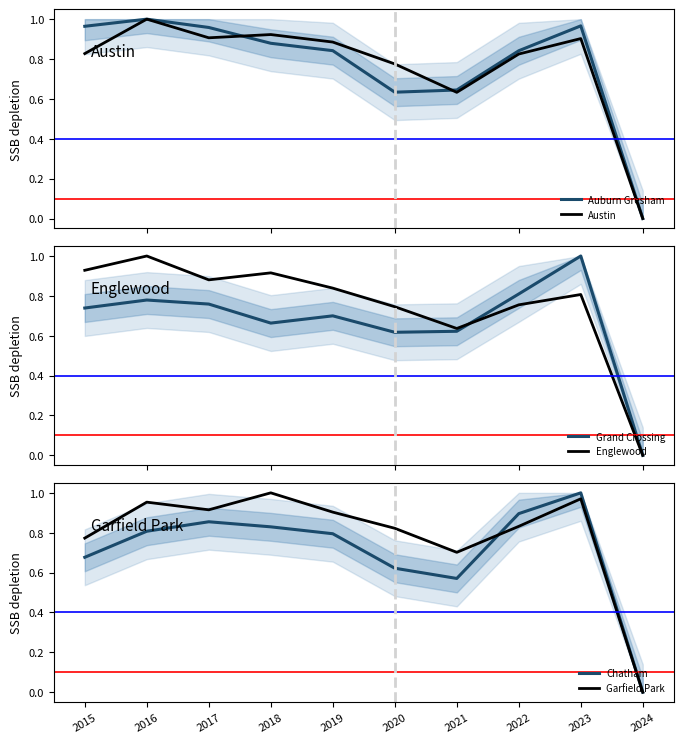

What is the difference between the second highest and minimum values in the Auburn Gresham series?

1.0